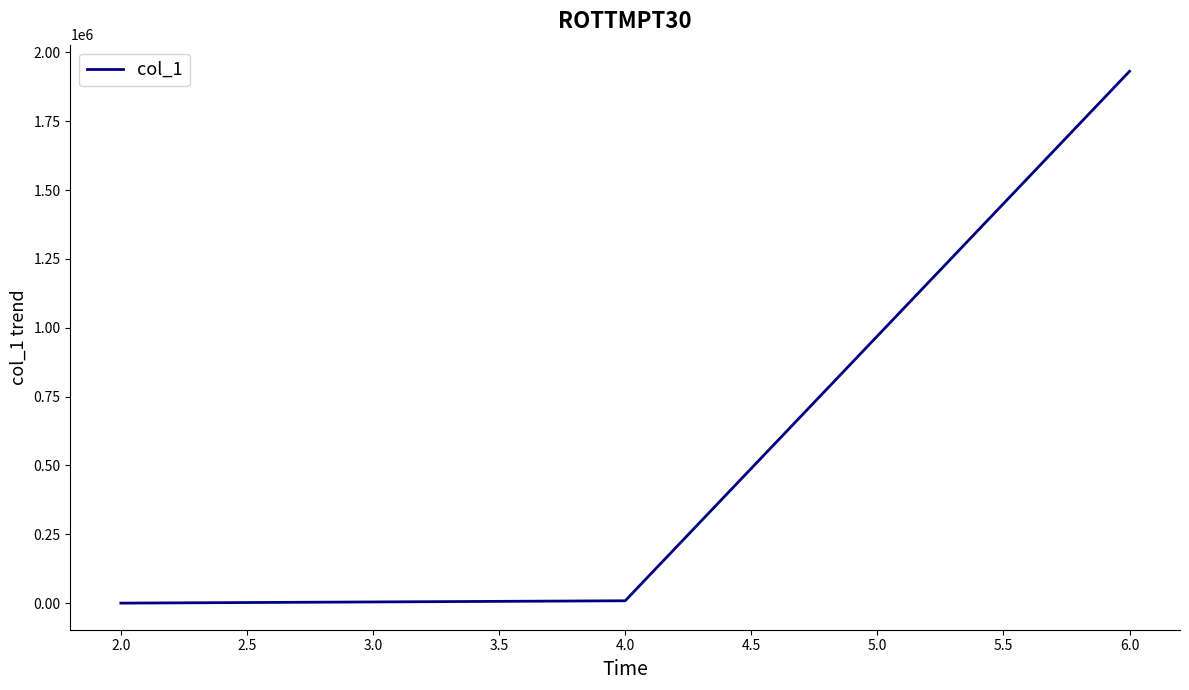

What is the maximum value shown in the chart?

1931593